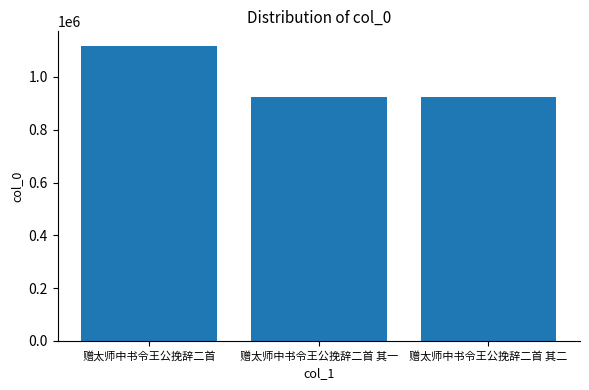

Between 赠太师中书令王公挽辞二首 其二 and 赠太师中书令王公挽辞二首, which is larger?

赠太师中书令王公挽辞二首